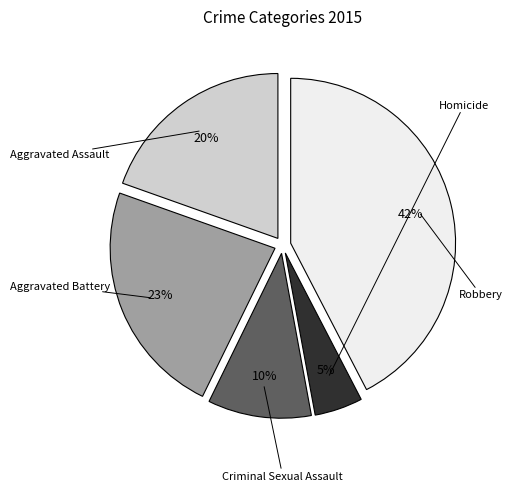

Is there a majority slice in this chart?

No